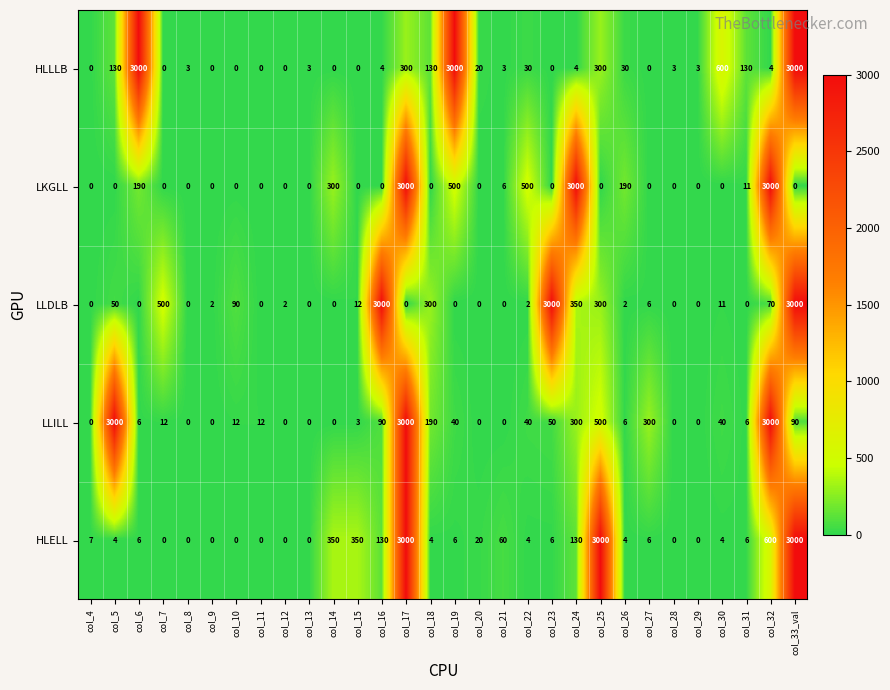

What is the maximum value shown in the chart?

3000